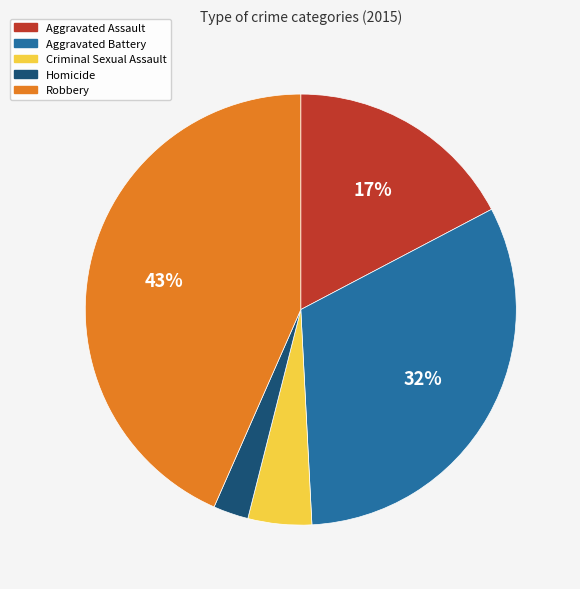

Is the sum of Aggravated Battery and Aggravated Assault greater than half?

No